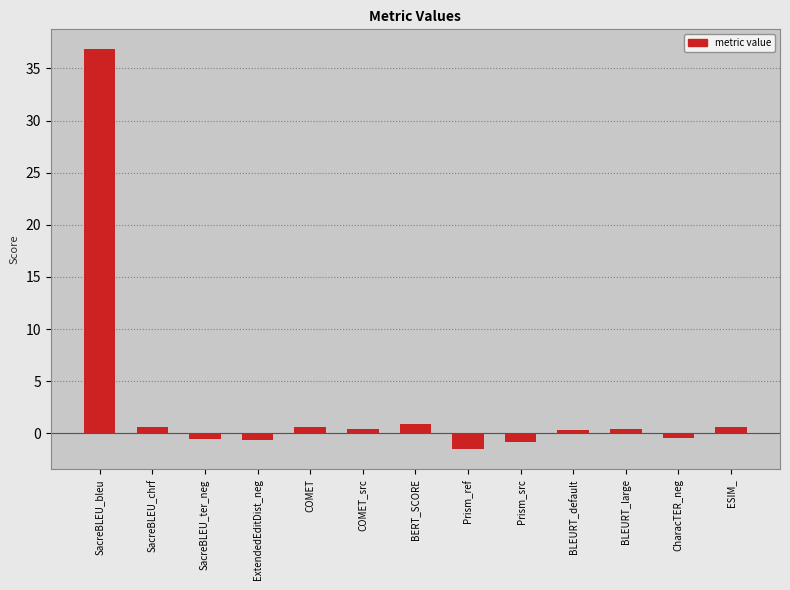

What is the label of the 12th bar from the left?

CharacTER_neg